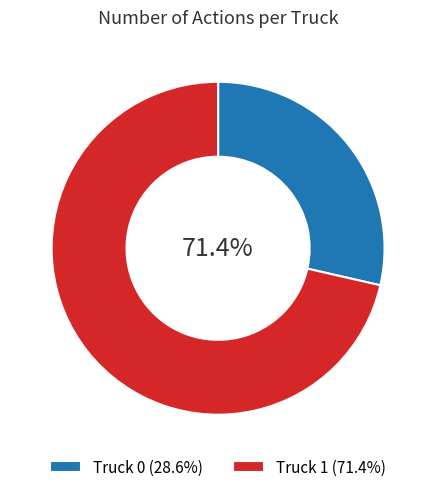

What is the ratio of the value at Truck 1 to the value at Truck 0?

2.5